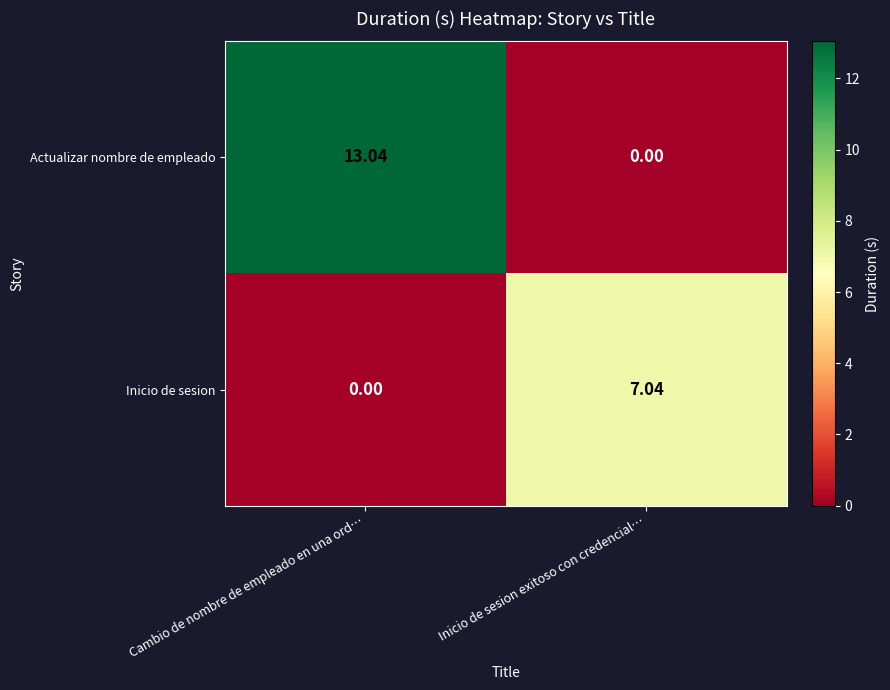

Between Cambio de nombre de empleado en una ord… and Inicio de sesion exitoso con credencial…, which series saw the biggest shift?

Actualizar nombre de empleado